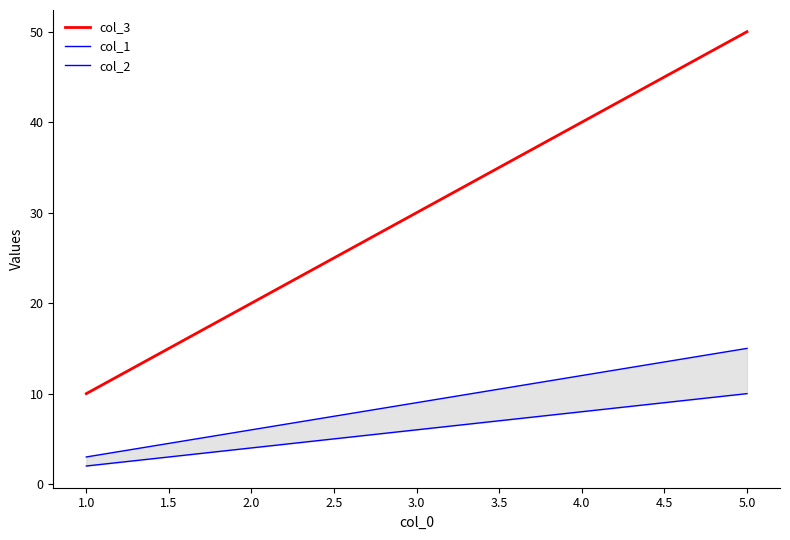

The value of col_3 at 5.0 is 15. True or false?

False